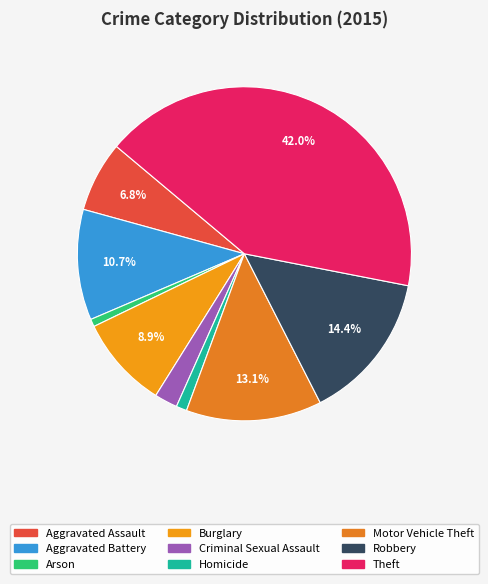

What is the ratio of the value at Burglary to the value at Homicide?

8.6